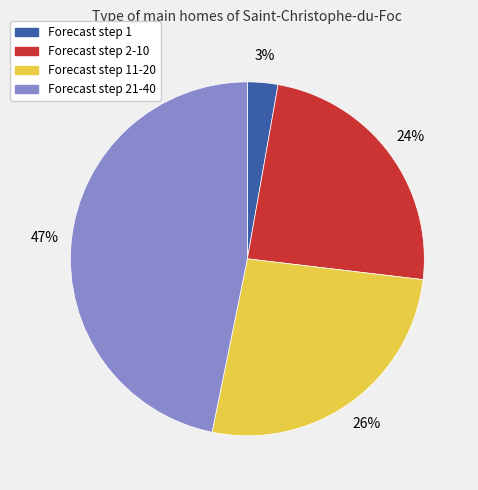

To the nearest percent, what is the difference between the largest and smallest slice percentages?

44%